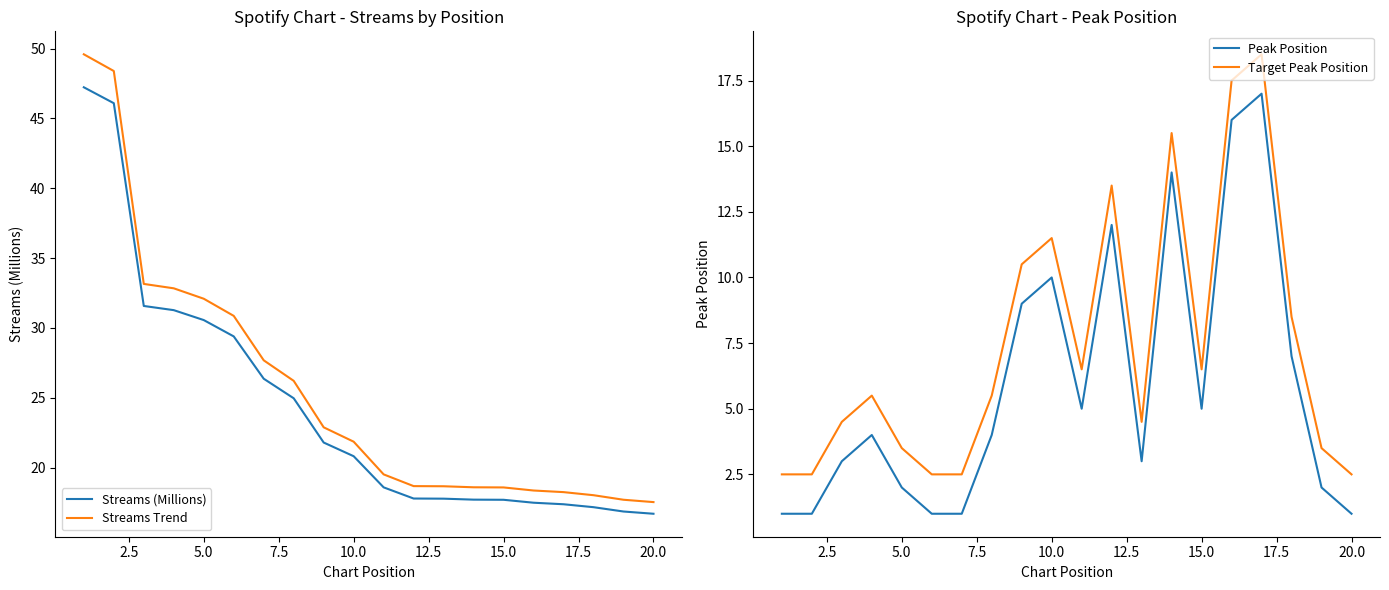

What is the minimum value for Streams Trend?

17.5